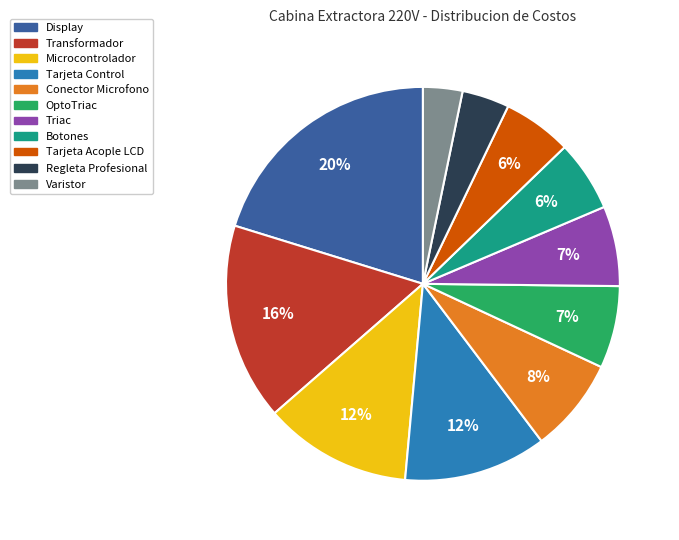

Is the sum of Regleta Profesional and Botones greater than half?

No